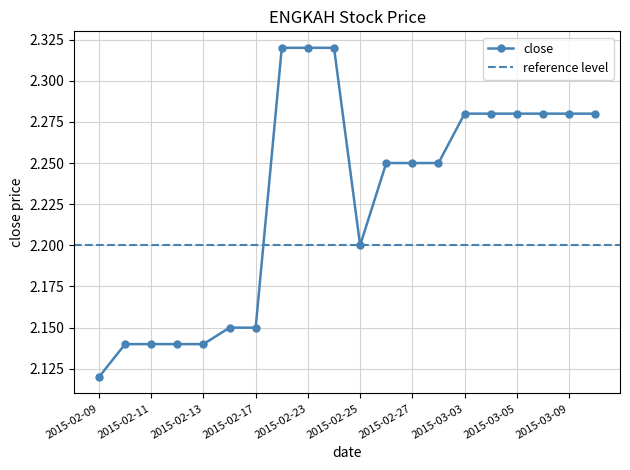

Which category has the lowest value across all series?

2015-02-09